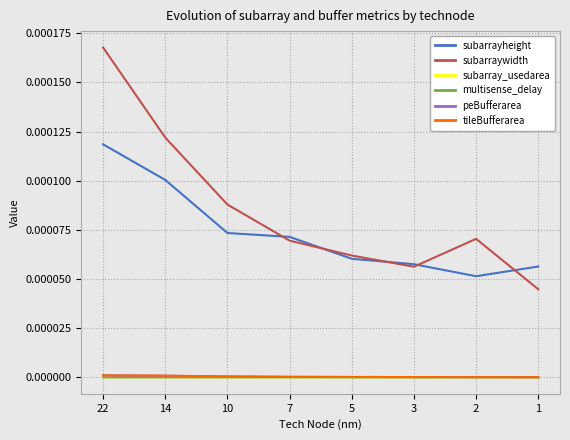

At which category does subarrayheight reach its first local valley?

2